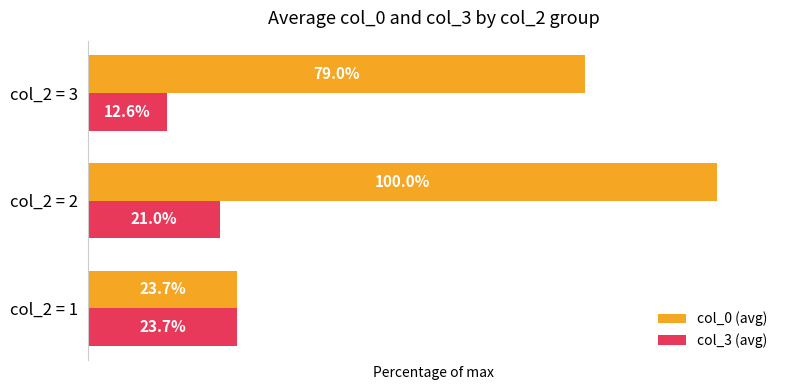

Which series changed the most between col_2 = 2 and col_2 = 3?

col_0 (avg)